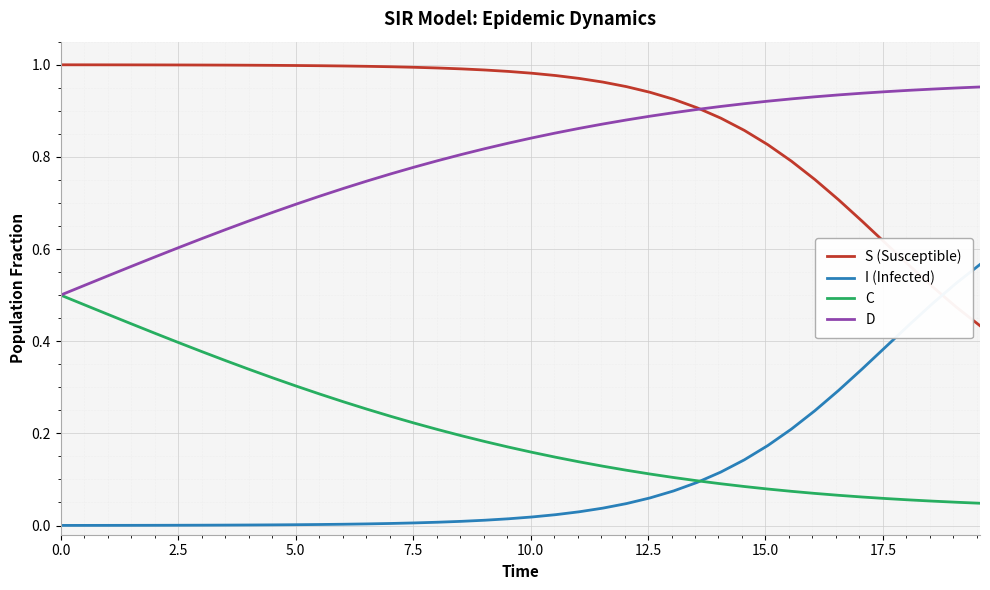

True or false: C and S (Susceptible) cross at least once.

False